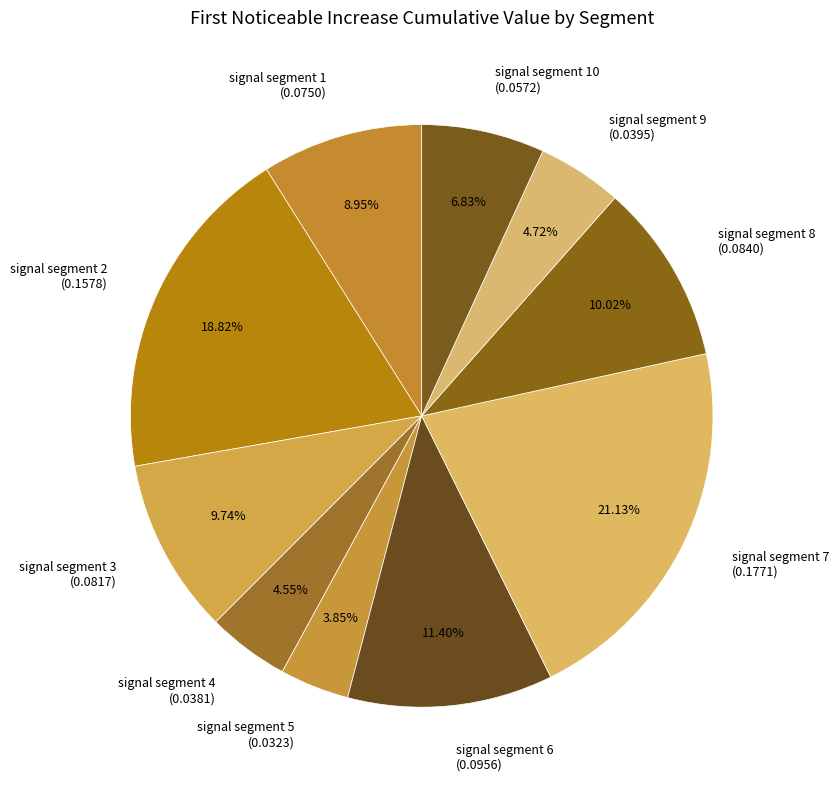

Which slice is the largest?

signal segment 7